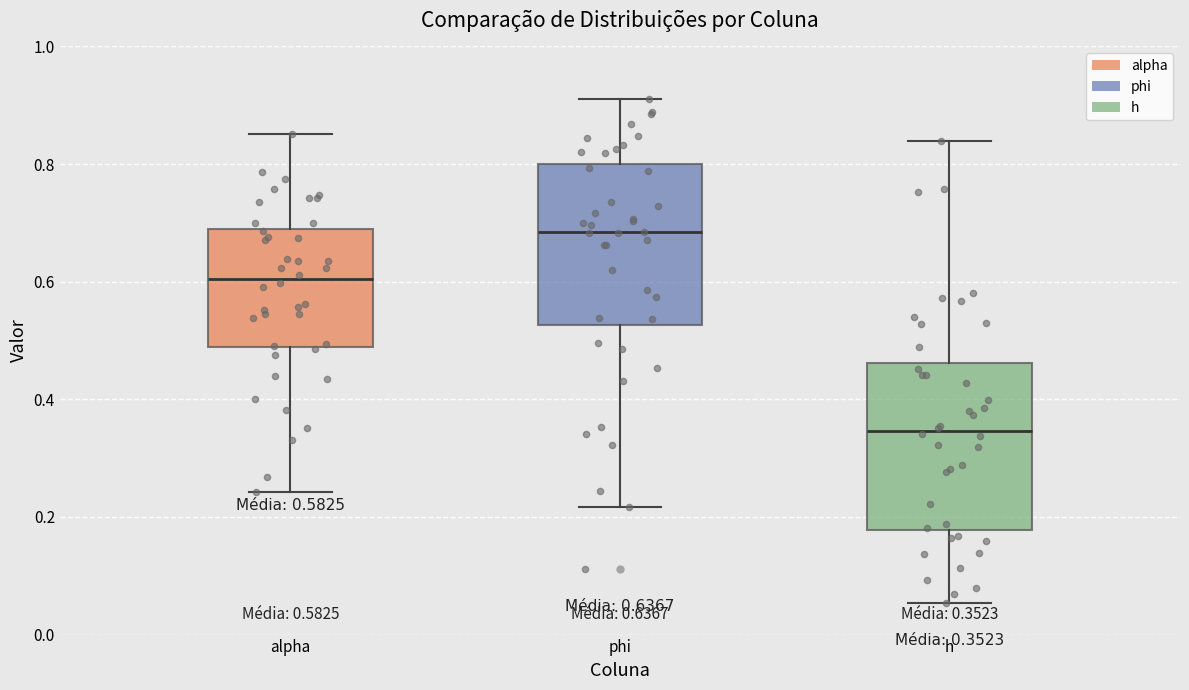

Which box's median line is the lowest?

h